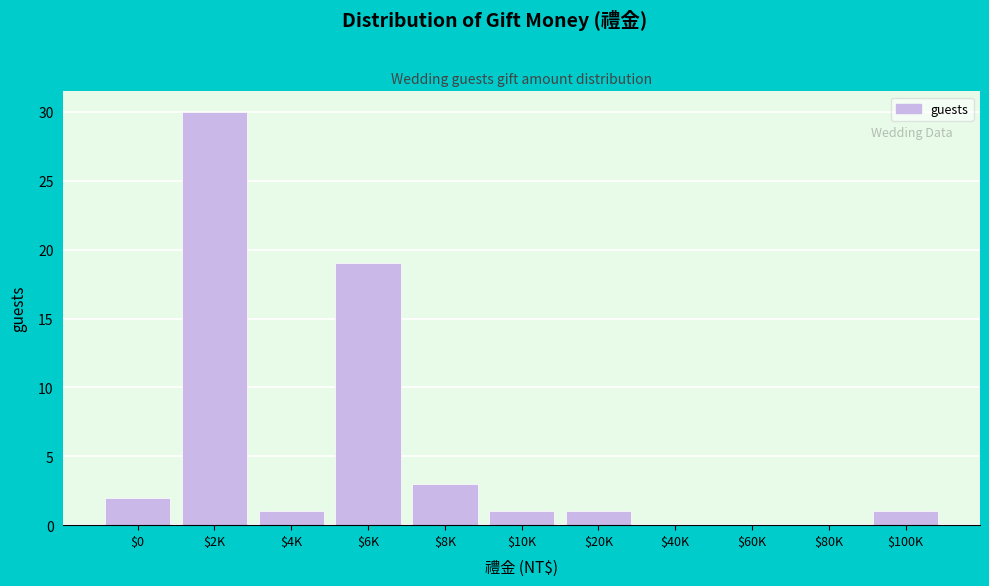

What is the greatest value displayed?

30